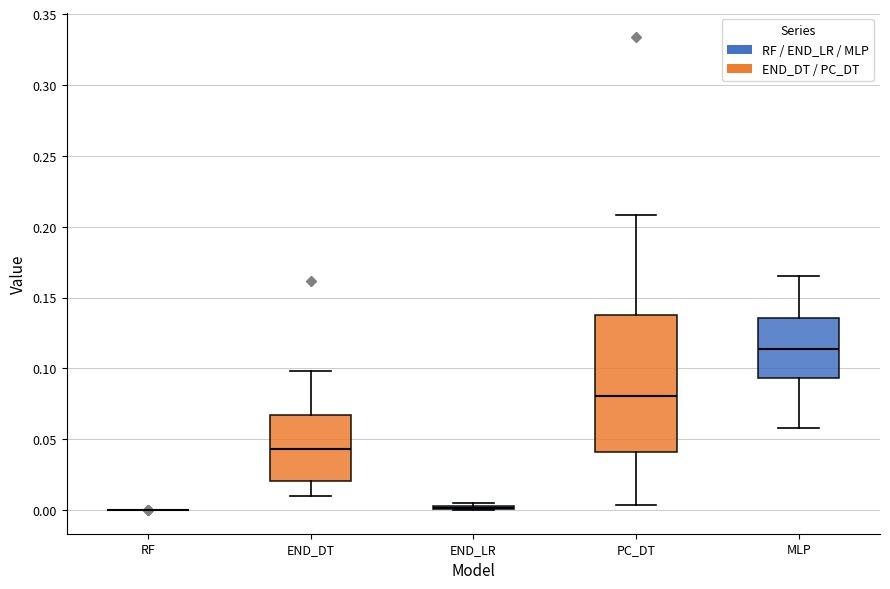

Reading left to right, read every box against the y-axis: the position of its median line, the range the box covers, and the ends of its whiskers. The values are not printed on the chart, so give them approximately, as read against the axis.

RF: box collapsed to a line at 0.000, whiskers 0.000 to 0.000
END_DT: median 0.045, box 0.020 to 0.065, whiskers 0.010 to 0.100
END_LR: box collapsed to a line at 0.000, whiskers 0.000 to 0.005
PC_DT: median 0.080, box 0.040 to 0.135, whiskers 0.005 to 0.210
MLP: median 0.115, box 0.095 to 0.135, whiskers 0.060 to 0.165